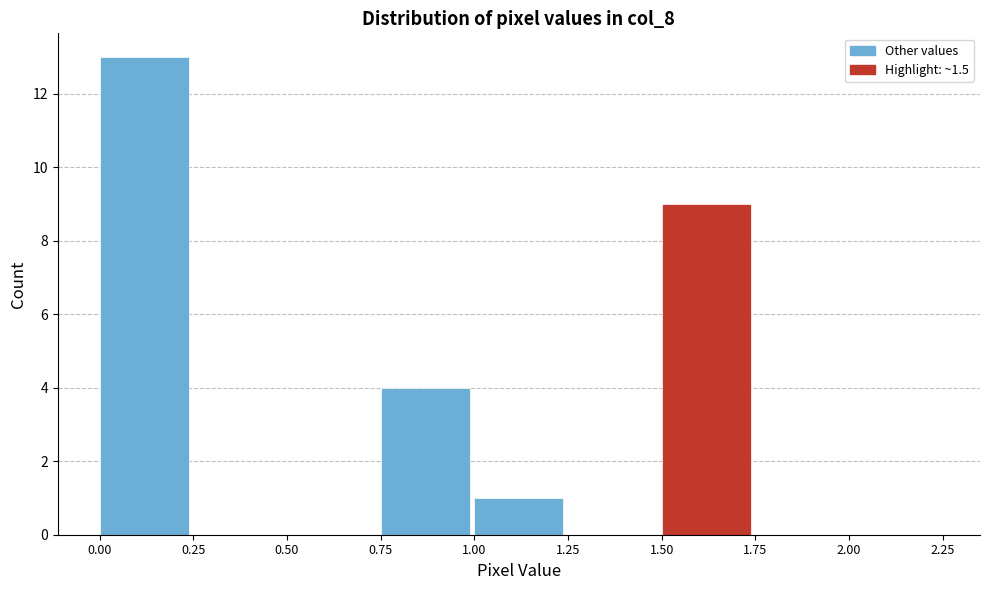

Reading left to right, transcribe this chart: for each bar, give the range it covers on the x-axis and its height. The values are not printed on the chart, so give them approximately, as read against the axis.

0.00 to 0.25: 13
0.25 to 0.50: 0
0.50 to 0.75: 0
0.75 to 1.00: 4
1.00 to 1.25: 1
1.25 to 1.50: 0
1.50 to 1.75: 9
1.75 to 2.00: 0
2.00 to 2.25: 0